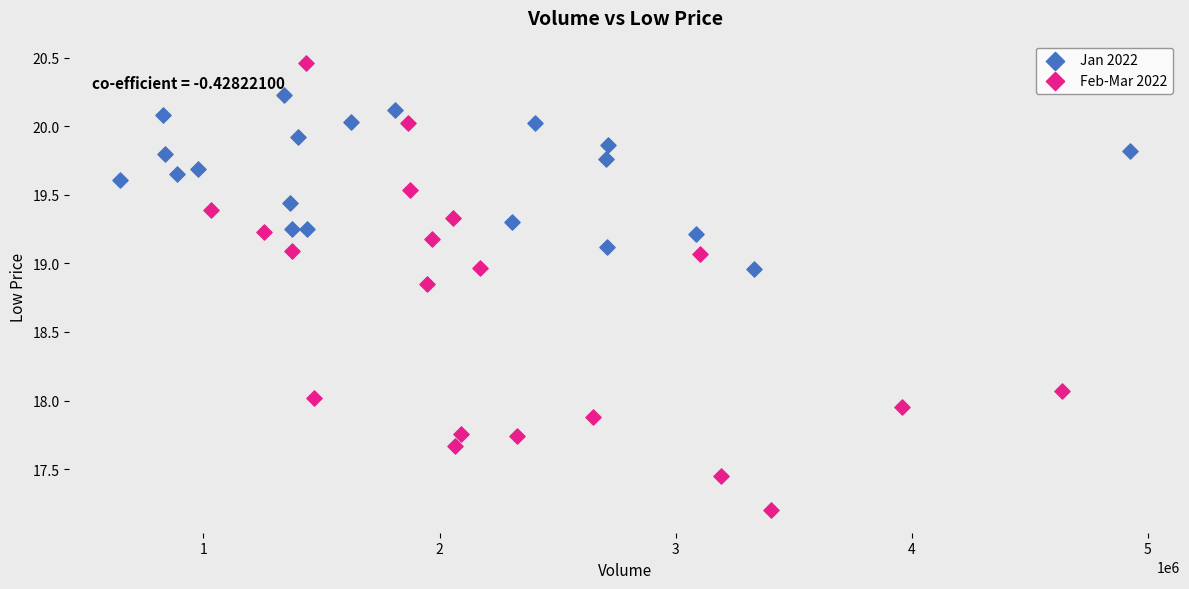

Which series reaches the maximum Y coordinate?

Feb-Mar 2022